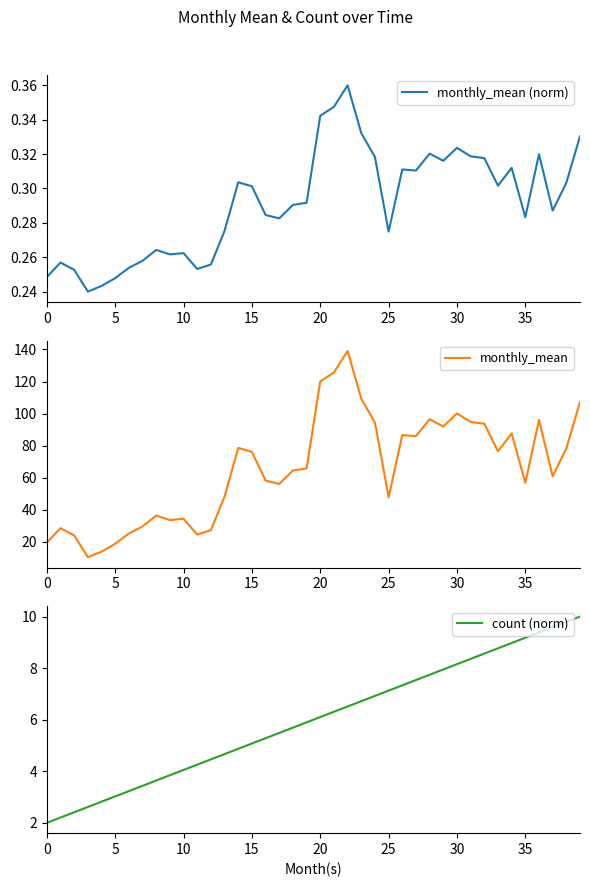

How many interior local peaks does the monthly_mean (norm) series have?

10